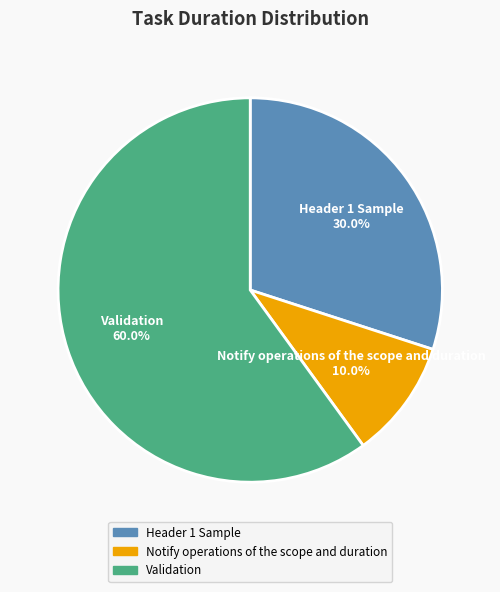

Is there a majority slice in this chart?

Yes